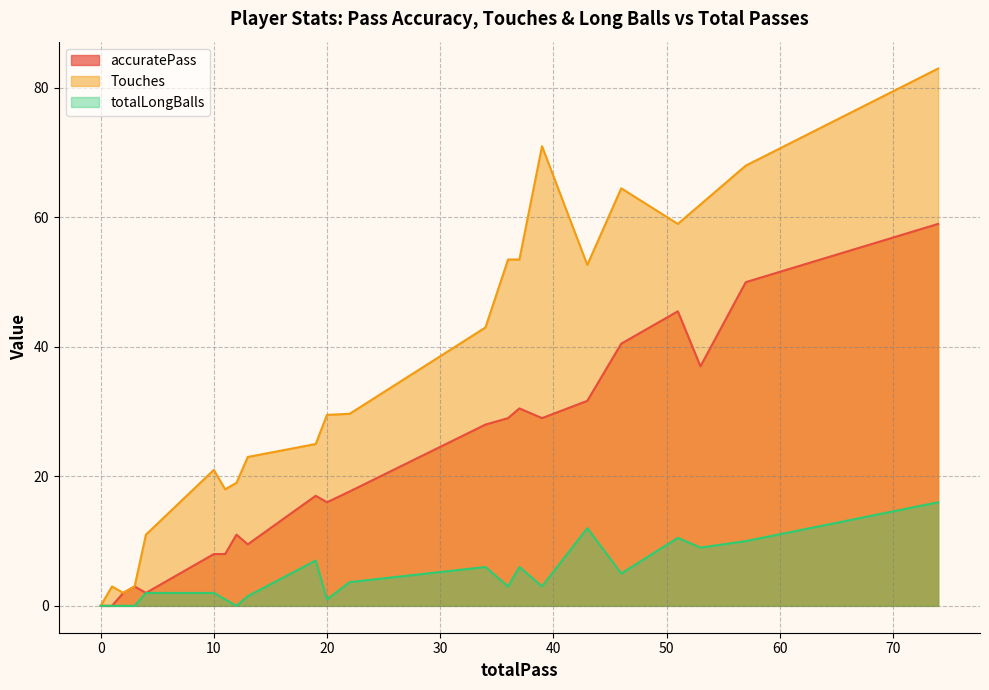

The value of Touches at 0 is 47. True or false?

False